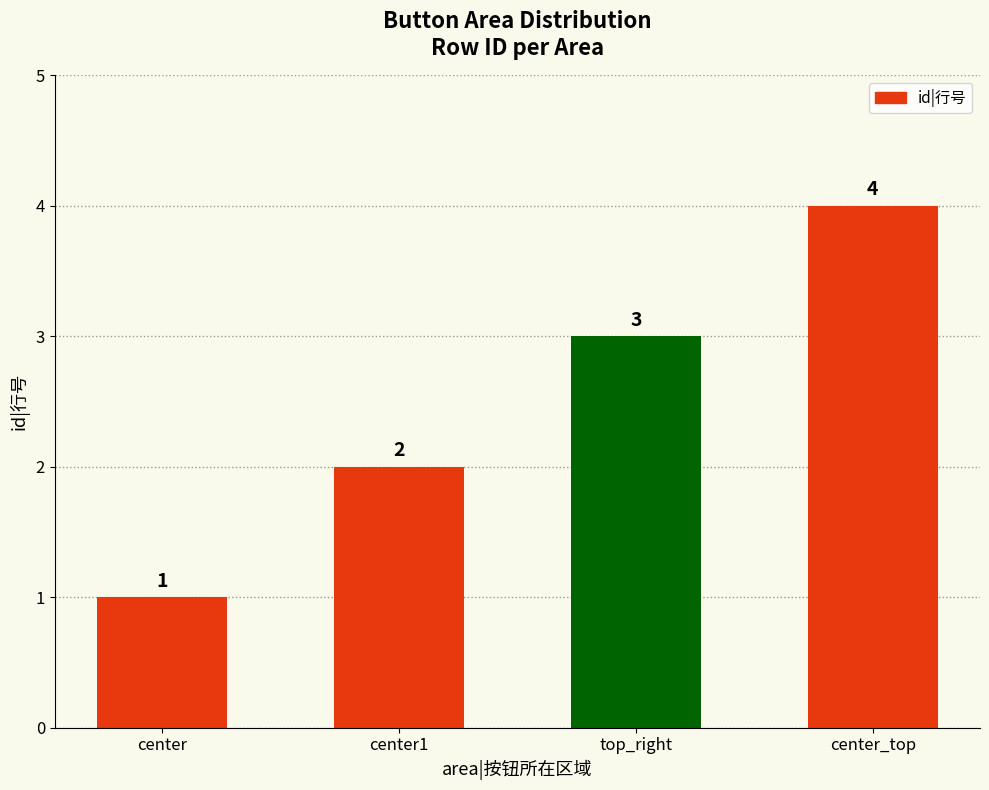

What is the change in value from center to center1?

+1